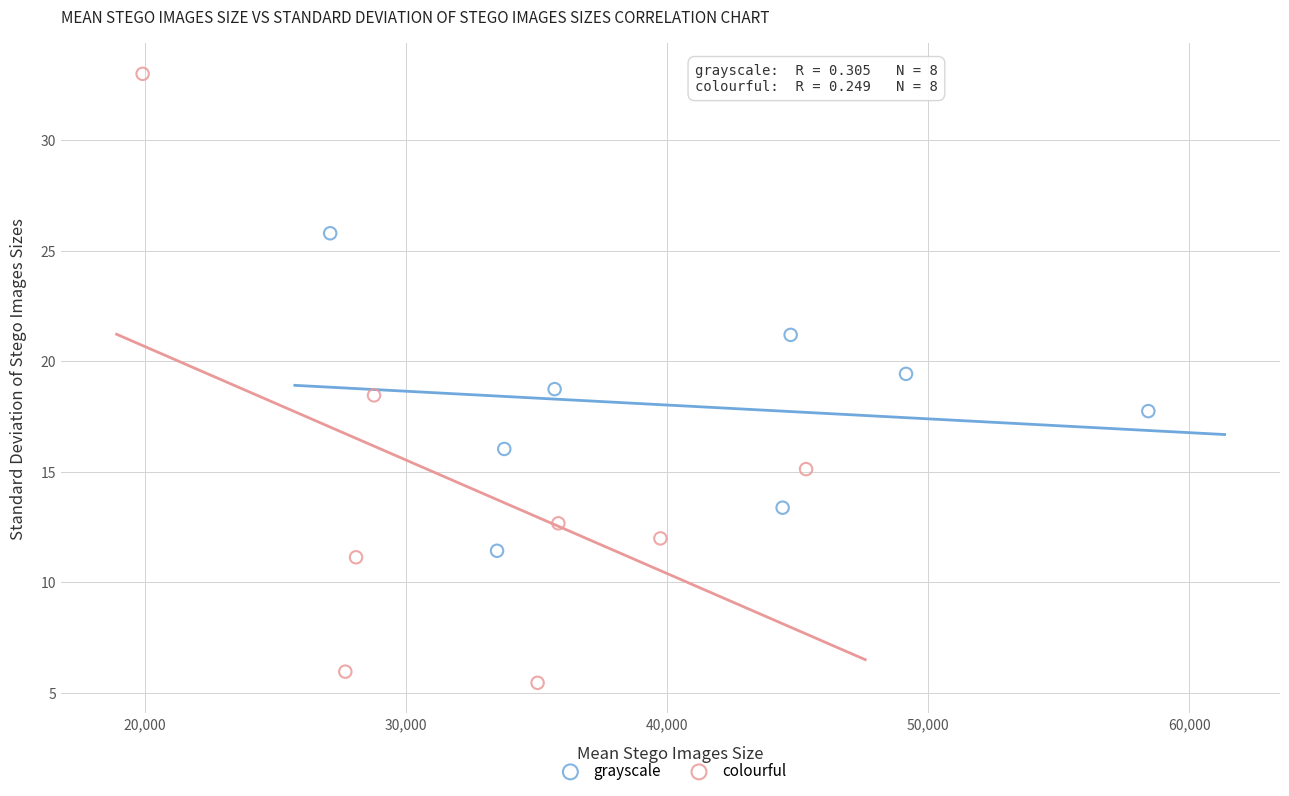

Which series contains the lowest Y value?

colourful